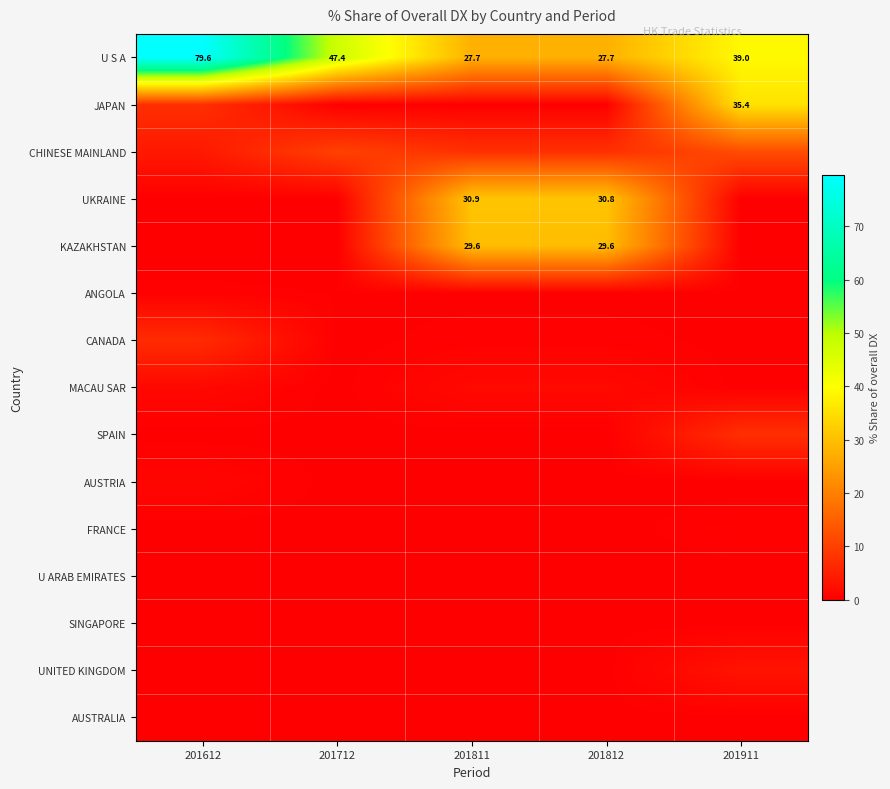

What is the greatest value displayed?

79.6